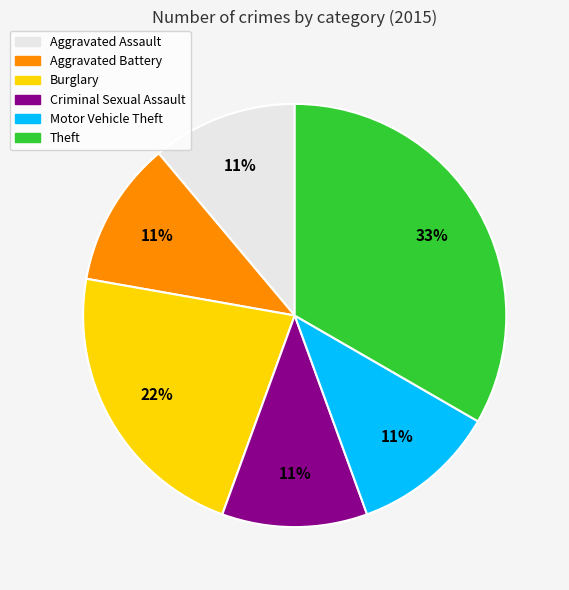

Is there any slice that represents more than half of the pie?

No